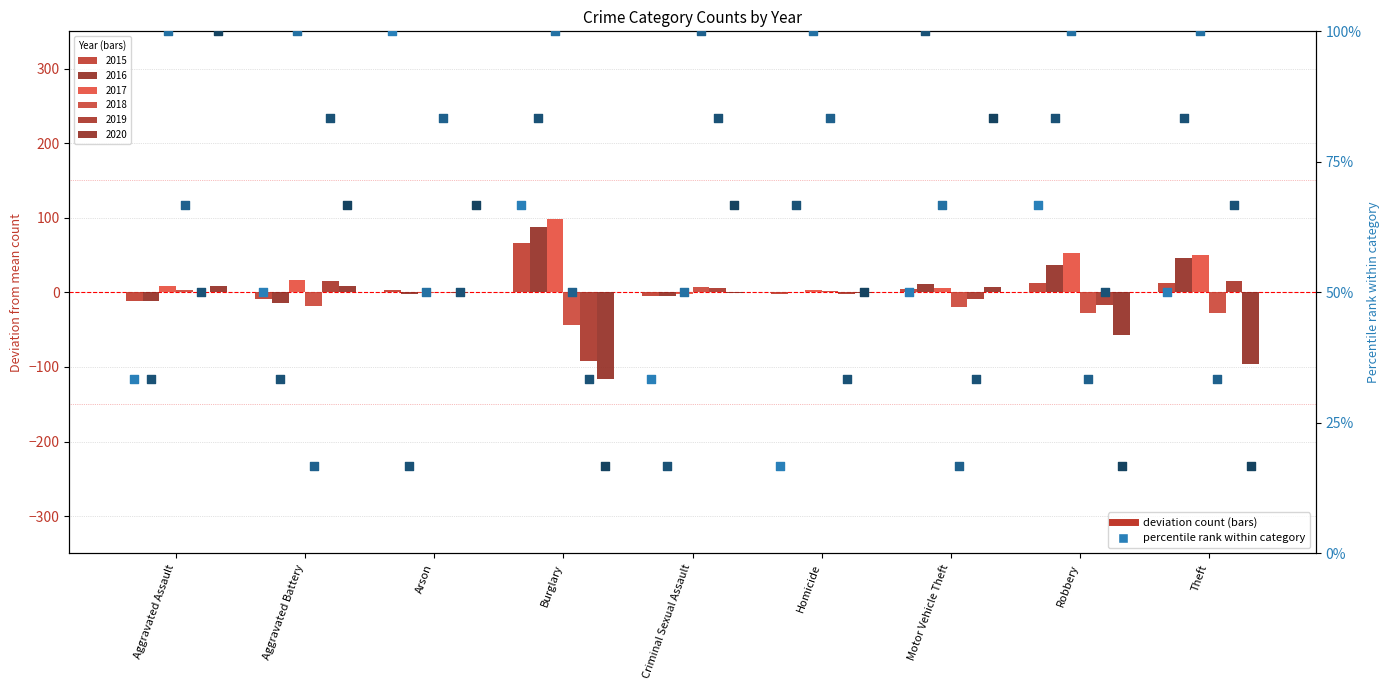

At how many categories does at least one series exceed 81?

9